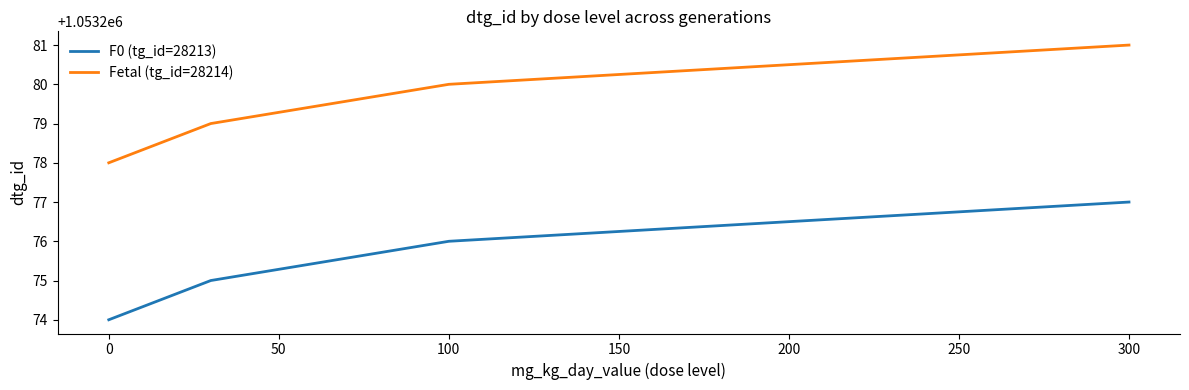

At how many categories does at least one series exceed 1053276?

4